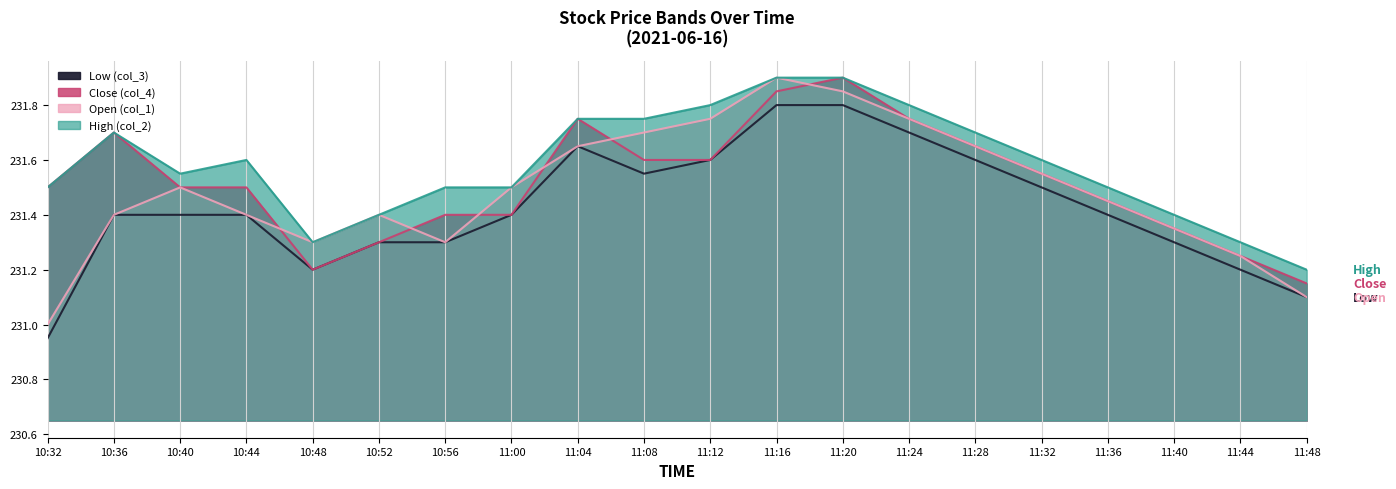

Reading right to left, what are all the values shown in this chart?

Low (col_3): 231.1	231.2	231.3	231.4	231.5	231.6	231.7	231.8	231.8	231.6	231.6	231.7	231.4	231.3	231.3	231.2	231.4	231.4	231.4	230.9
Close (col_4): 231.2	231.2	231.3	231.4	231.6	231.7	231.8	231.9	231.8	231.6	231.6	231.8	231.4	231.4	231.3	231.2	231.5	231.5	231.7	231.5
Open (col_1): 231.1	231.2	231.3	231.4	231.6	231.7	231.8	231.8	231.9	231.8	231.7	231.7	231.5	231.3	231.4	231.3	231.4	231.5	231.4	231.0
High (col_2): 231.2	231.3	231.4	231.5	231.6	231.7	231.8	231.9	231.9	231.8	231.8	231.8	231.5	231.5	231.4	231.3	231.6	231.6	231.7	231.5